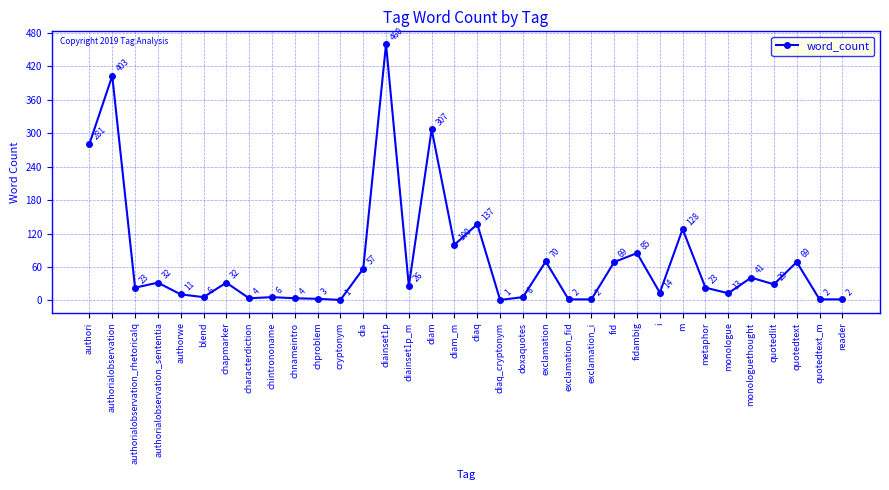

Reading left to right, extract all data points from this chart.

authori=281	authorialobservation=403	authorialobservation_rhetoricalq=23	authorialobservation_sententia=32	authorwe=11	blend=6	chapmarker=32	characterdiction=4	chintrononame=6	chnameintro=4	chproblem=3	cryptonym=1	dia=57	diainset1p=460	diainset1p_m=26	diam=307	diam_m=100	diaq=137	diaq_cryptonym=1	doxaquotes=6	exclamation=70	exclamation_fid=2	exclamation_i=2	fid=69	fidambig=85	i=14	m=128	metaphor=23	monologue=13	monologuethought=41	quotedlit=29	quotedtext=69	quotedtext_m=2	reader=2